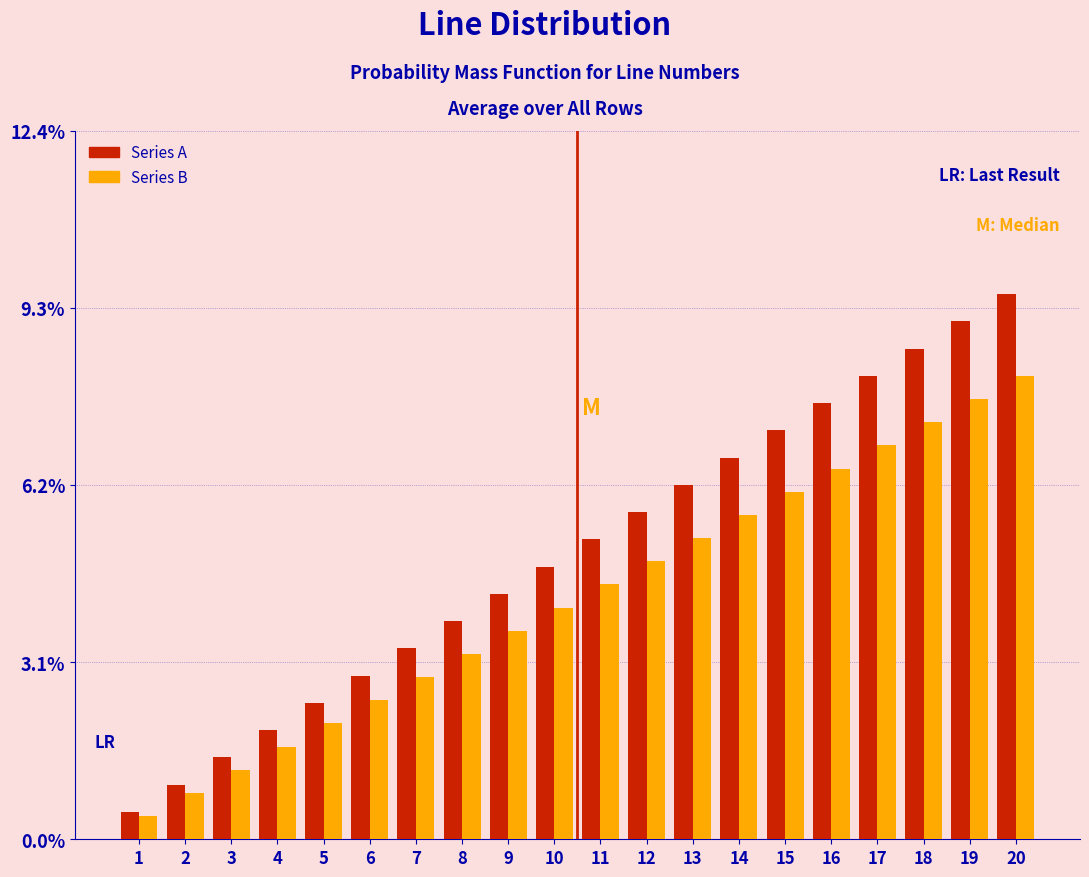

Where does the Series A series first go above 5?

11